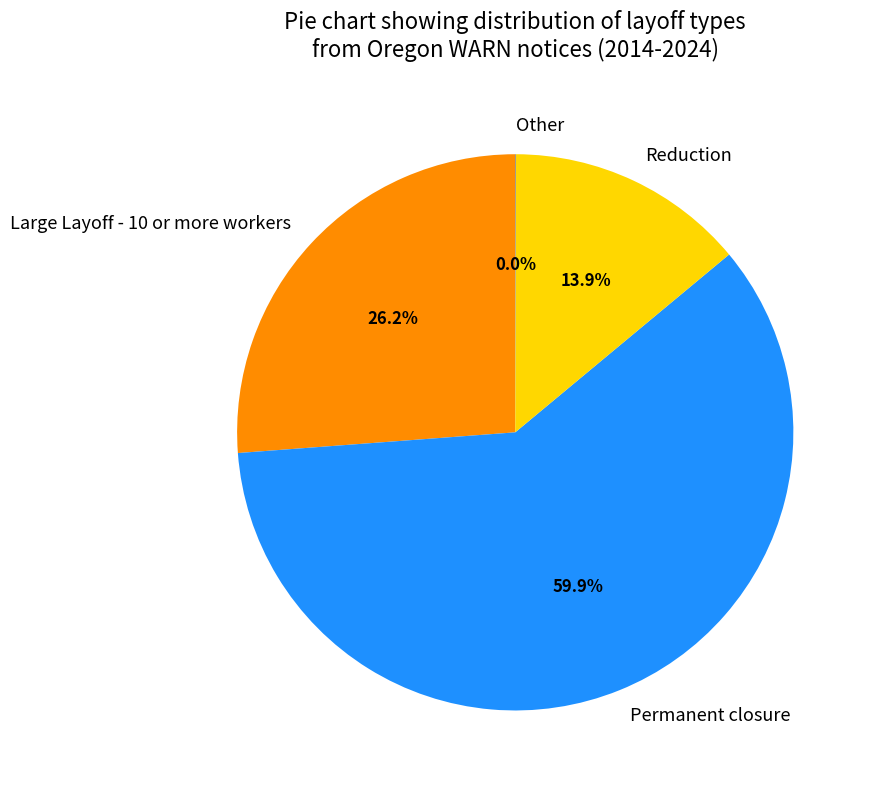

To the nearest percent, what is the combined percentage of Permanent closure and Large Layoff - 10 or more workers?

86%